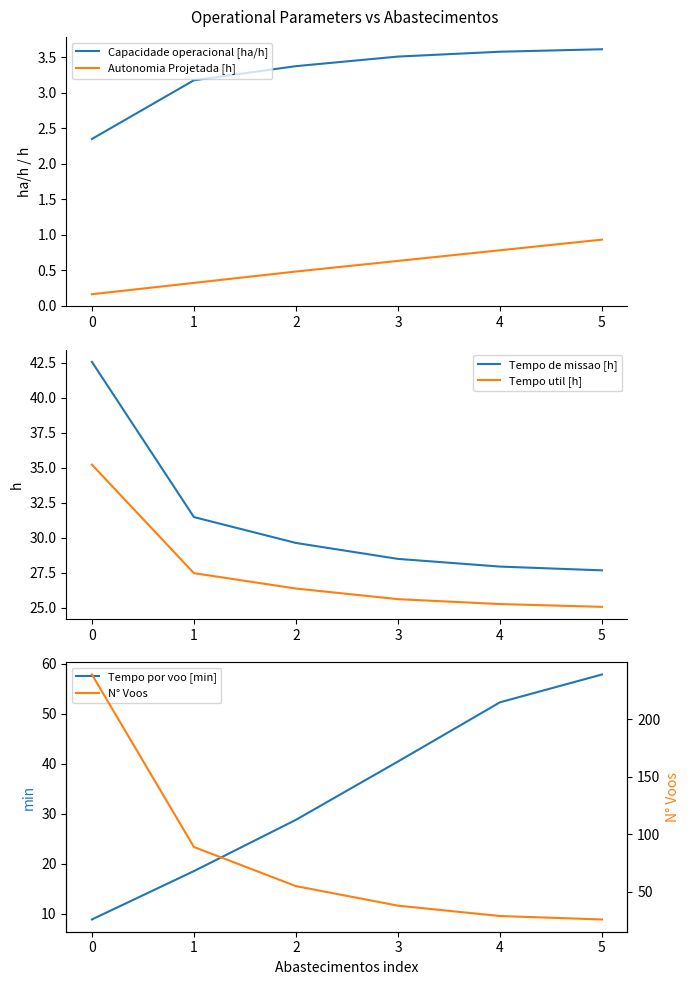

True or false: Tempo de missao [h] has a value of 5.9 at 4.

False